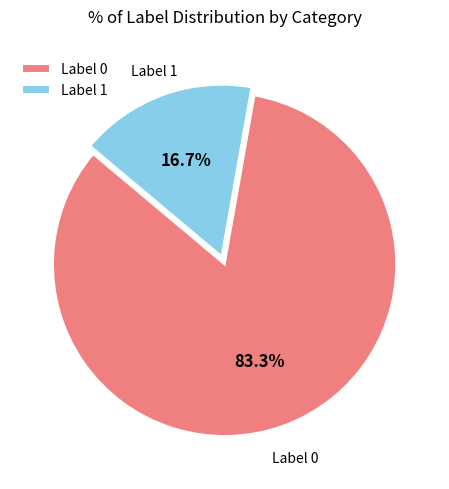

Combined, what portion of the pie is Label 1 and Label 0?

100.0%